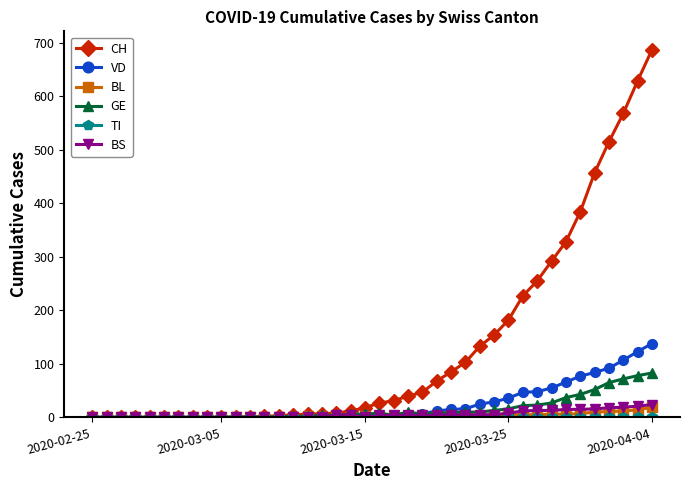

How many series are shown in this chart?

6